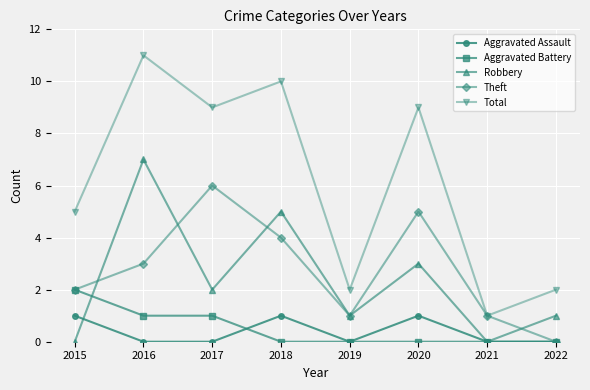

Which series ends up on top after the final intersection of Robbery and Theft?

Robbery